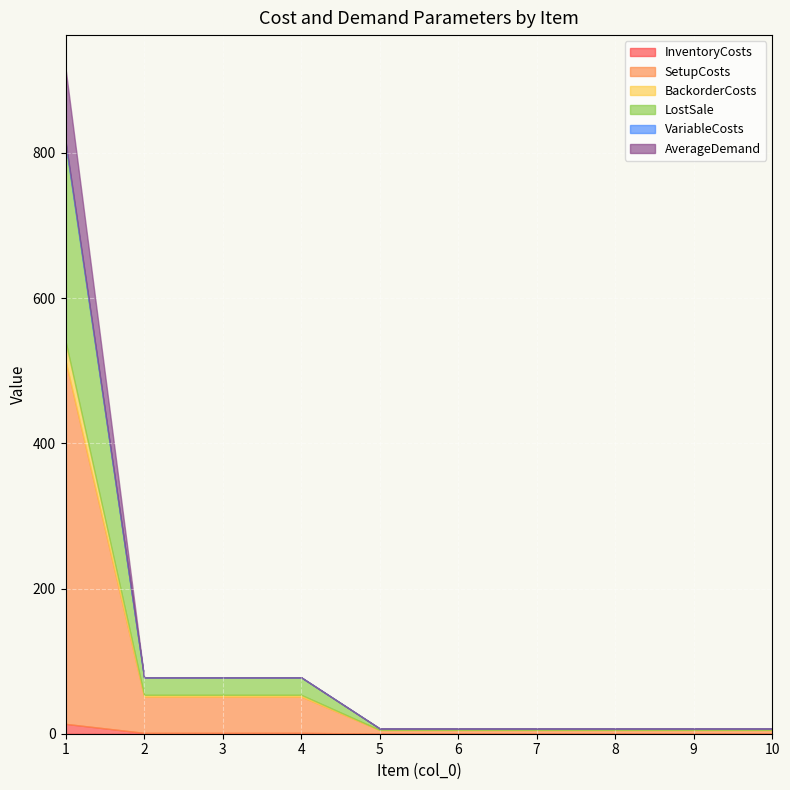

What is the difference between the maximum and minimum values in the SetupCosts series?

495.0